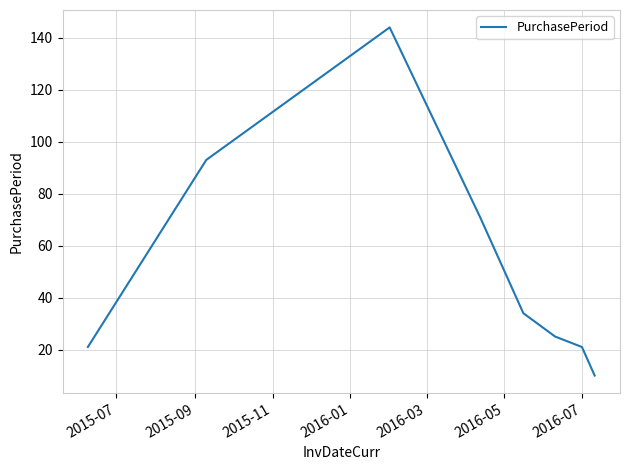

True or false: there are more than 1 points higher than both neighbors.

False